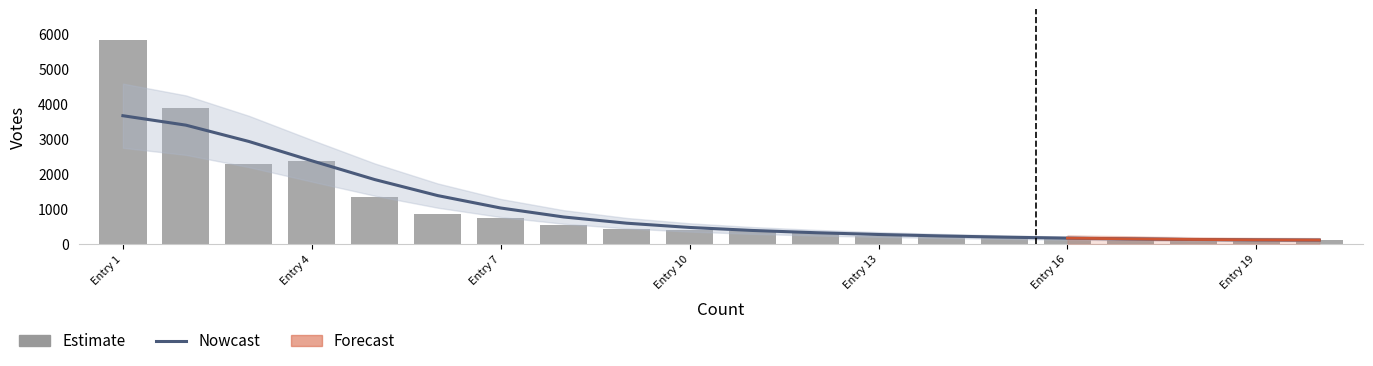

The Nowcast series shows 101.7 at Entry 16. True or false?

False